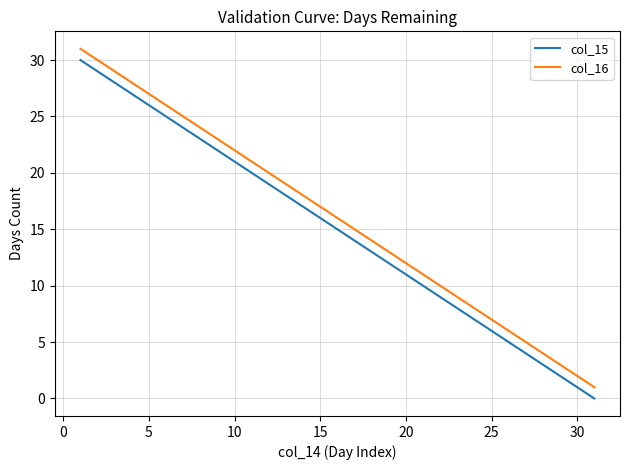

True or false: col_15 and col_16 cross at least once.

False